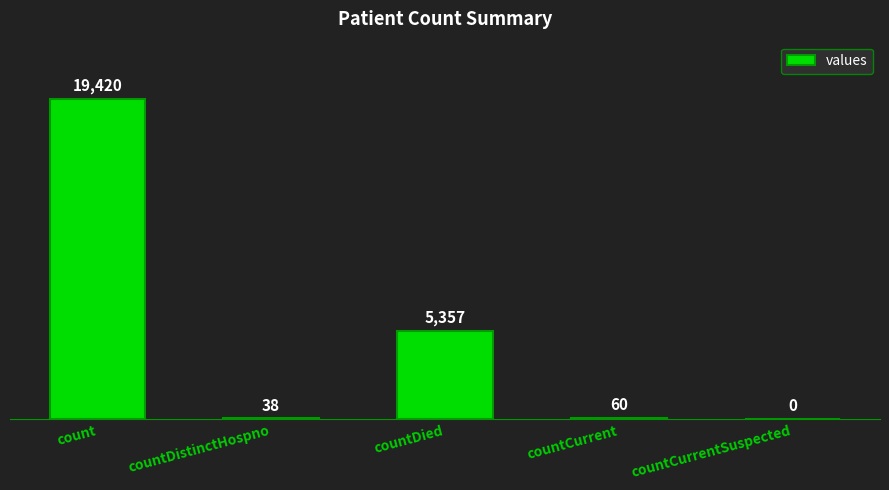

Reading left to right, transcribe all the data shown in this chart.

19420	38	5357	60	0